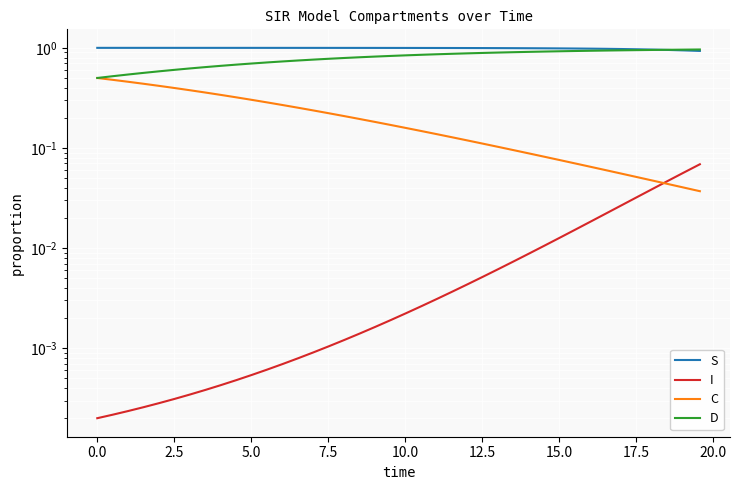

True or false: C and D intersect in this chart.

False